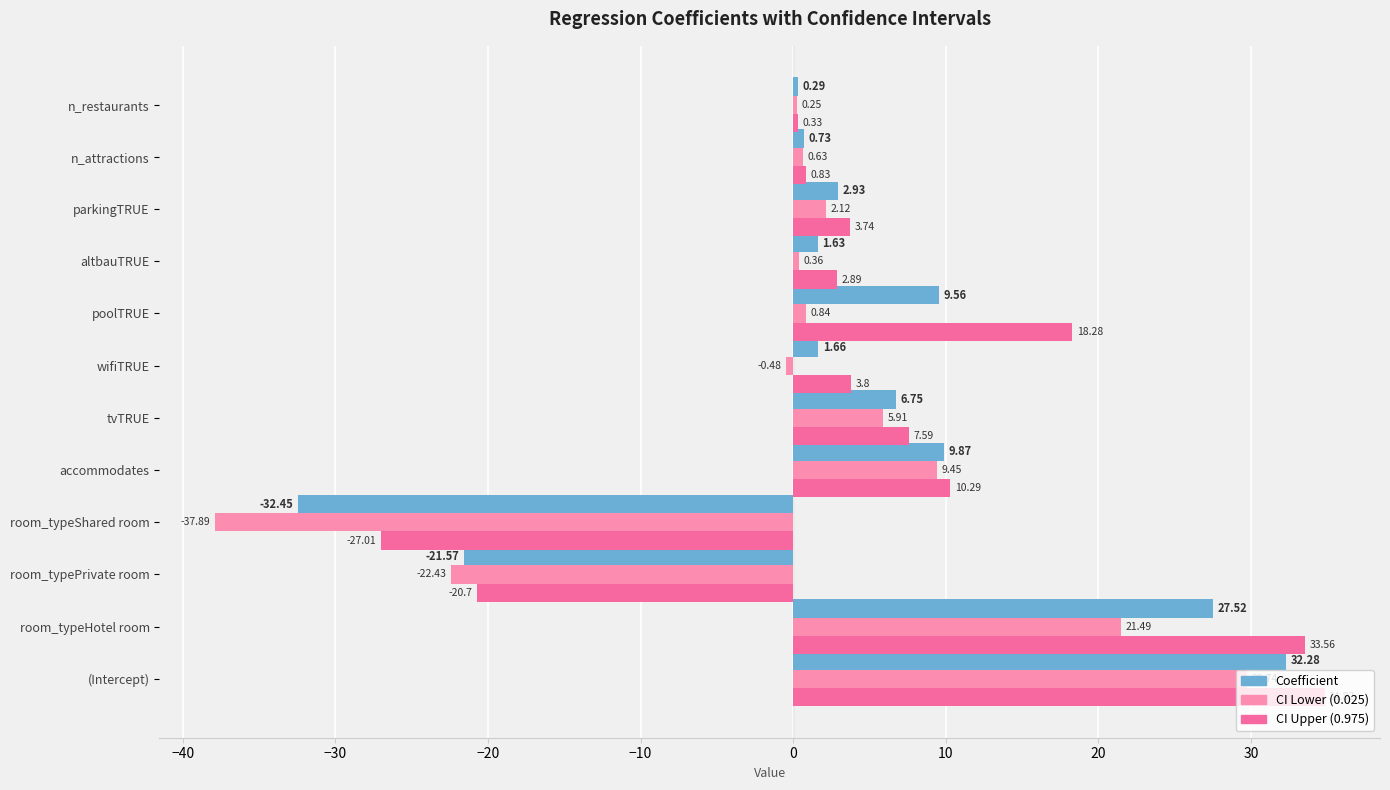

Rank the series at tvTRUE from lowest to highest value.

CI Lower (0.025), Coefficient, CI Upper (0.975)